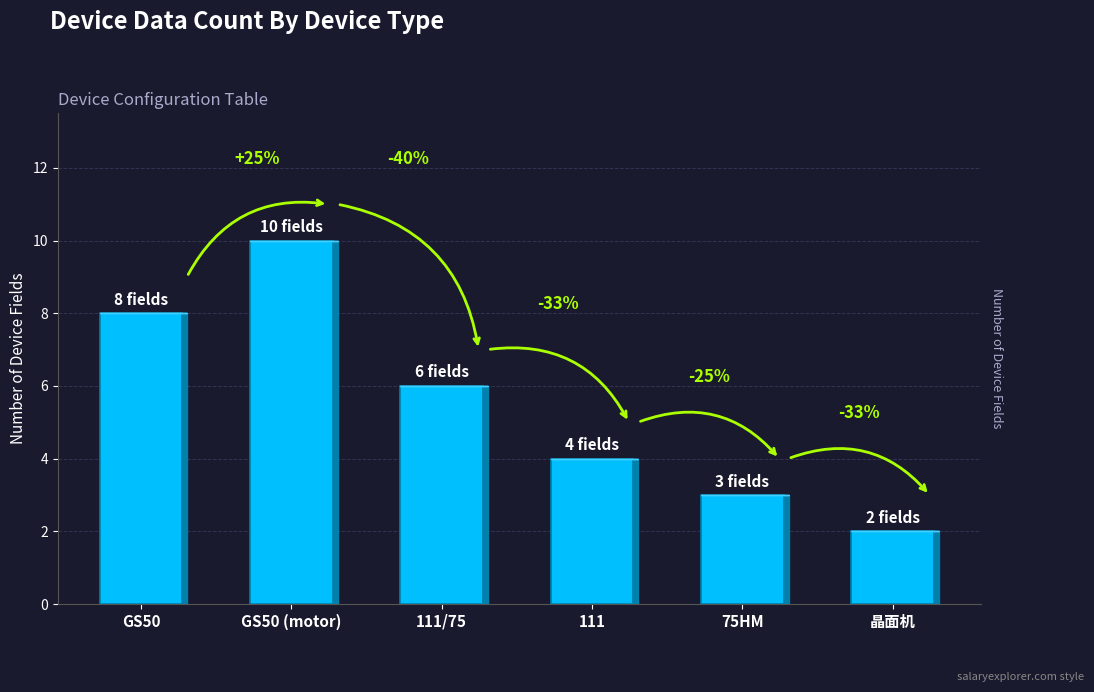

List the labels in order of value, largest first.

GS50 (motor), GS50, 111/75, 111, 75HM, 晶面机